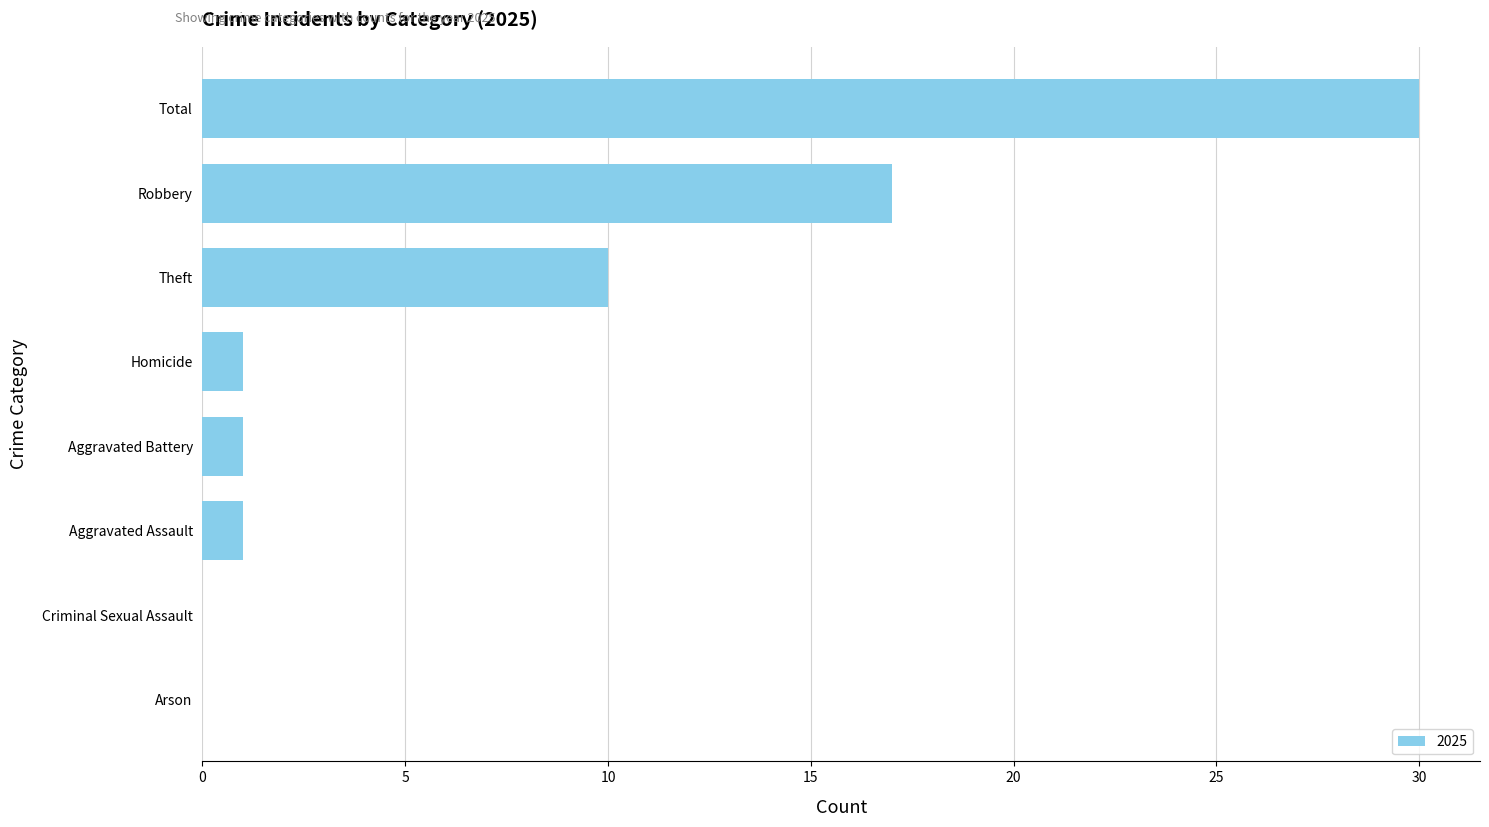

Where is the data nearest to the value 15?

Robbery